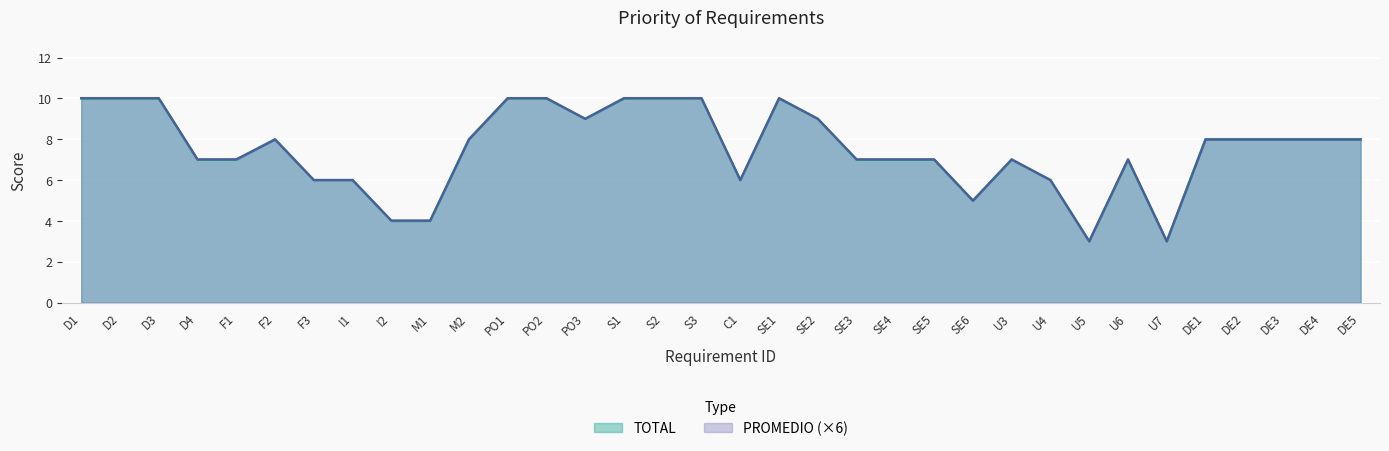

Which series has the widest spread of values?

PROMEDIO (×6)